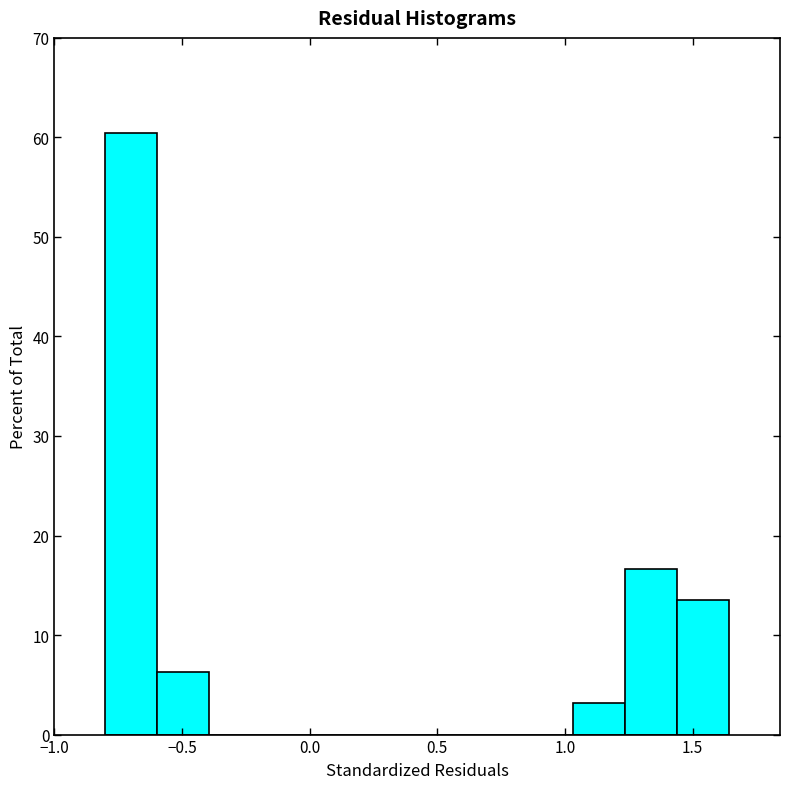

What is the height of the bar covering 1.45 to 1.65 on the x-axis? Neither the bar edges nor the heights are printed on the chart, so give them approximately, as read against the axes.

14